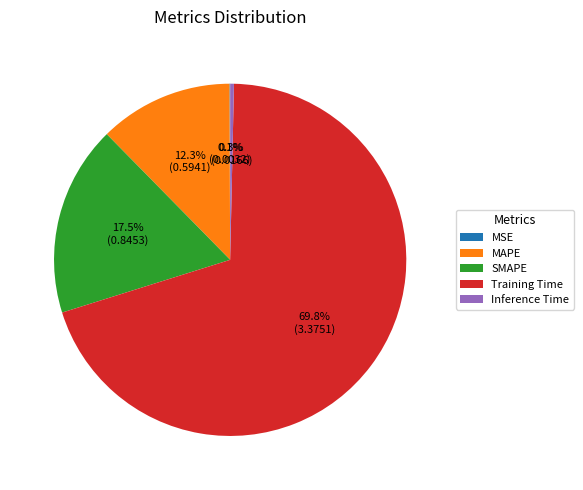

Is there a majority slice in this chart?

Yes